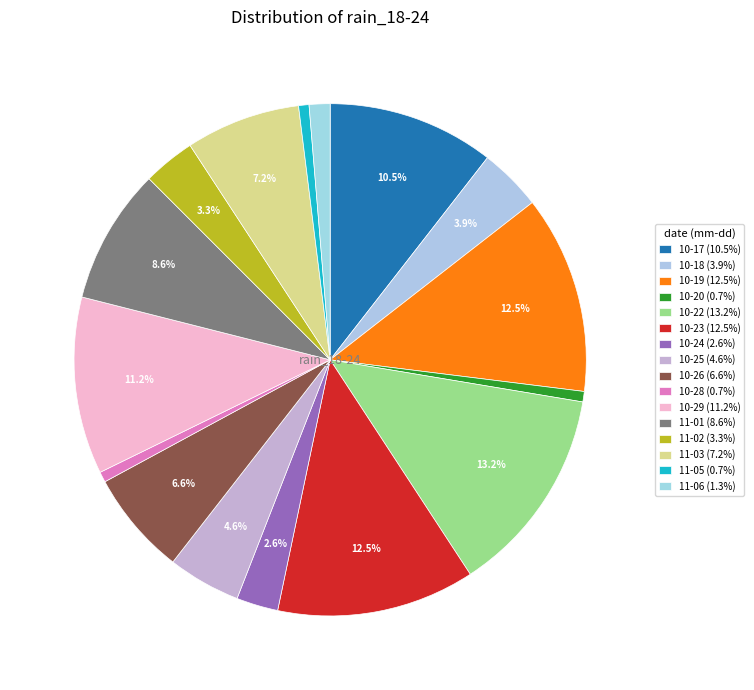

Which category has the biggest portion of the pie?

2023-10-22